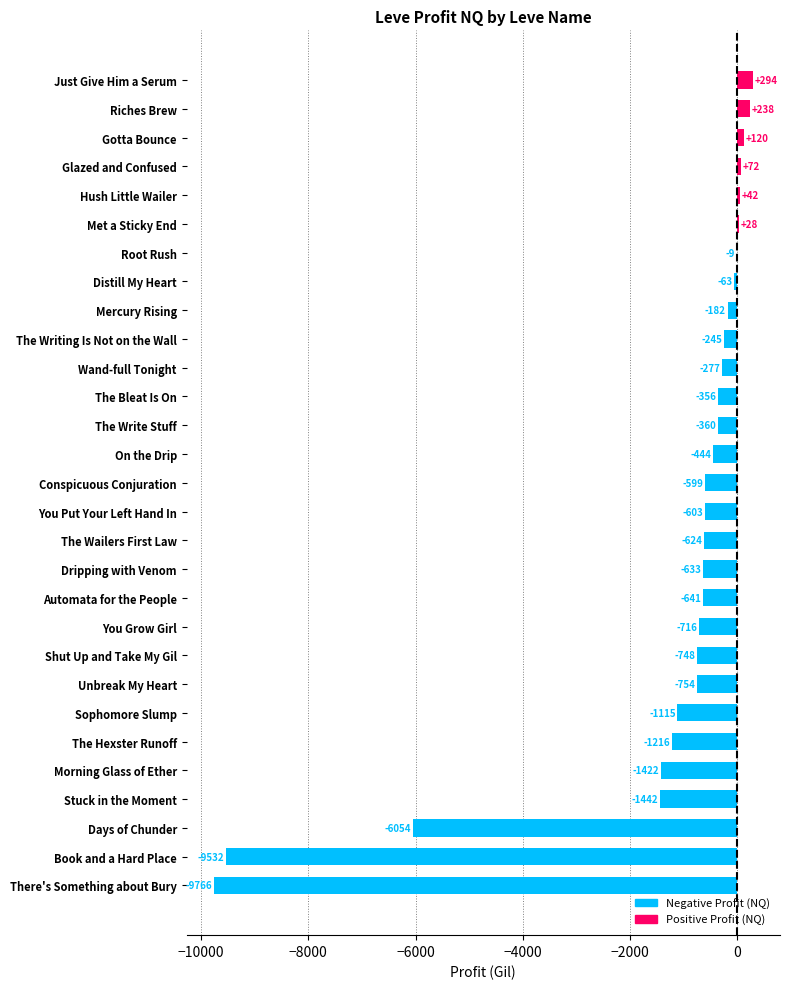

What is the maximum value shown in the chart?

293.7